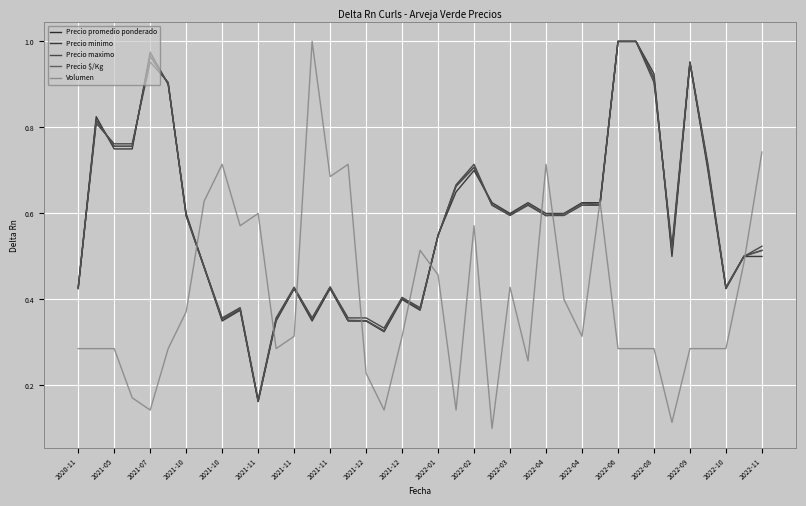

At how many categories does at least one series exceed 0?

39